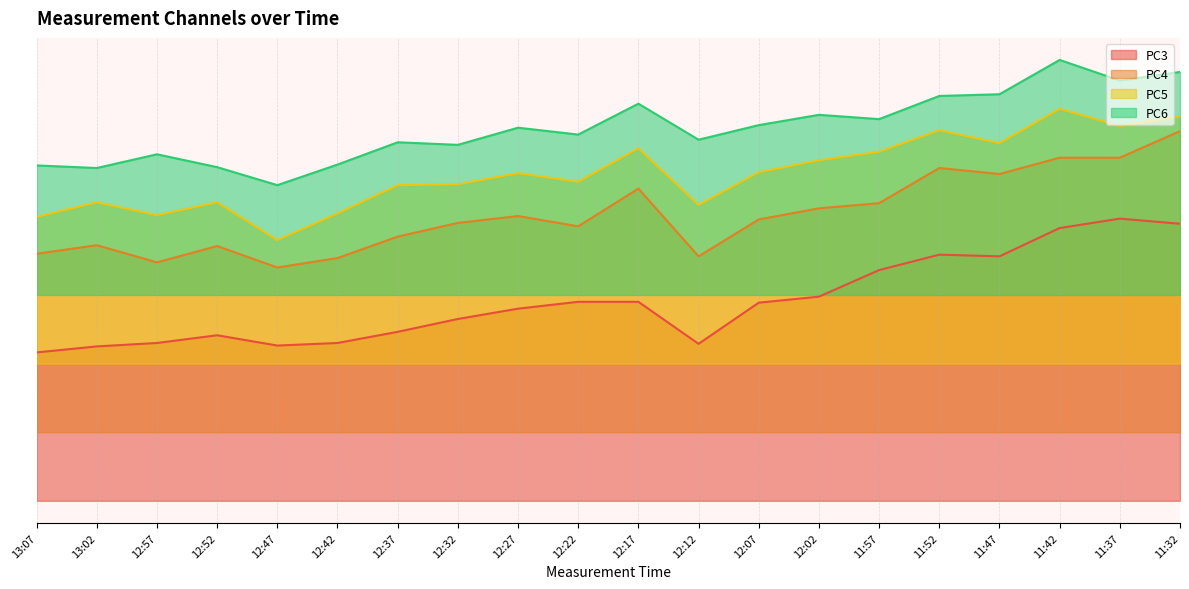

What is the label of the 6th point from the right?

11:57